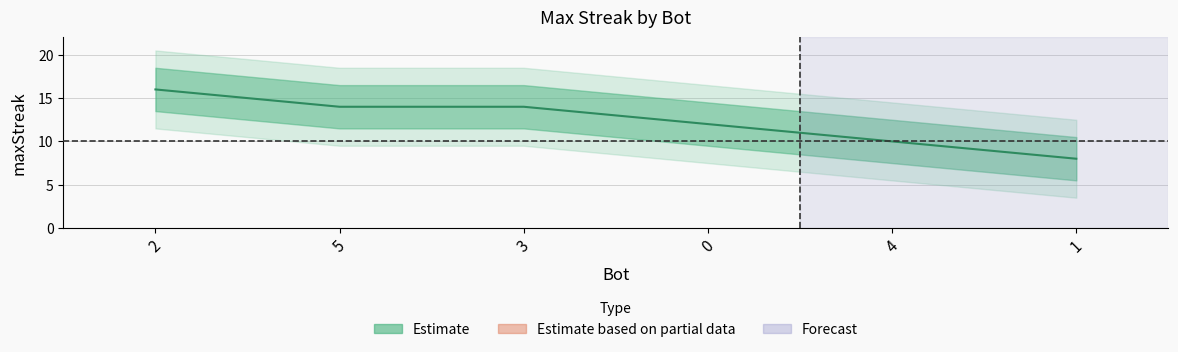

How many categories are shown in the chart?

6